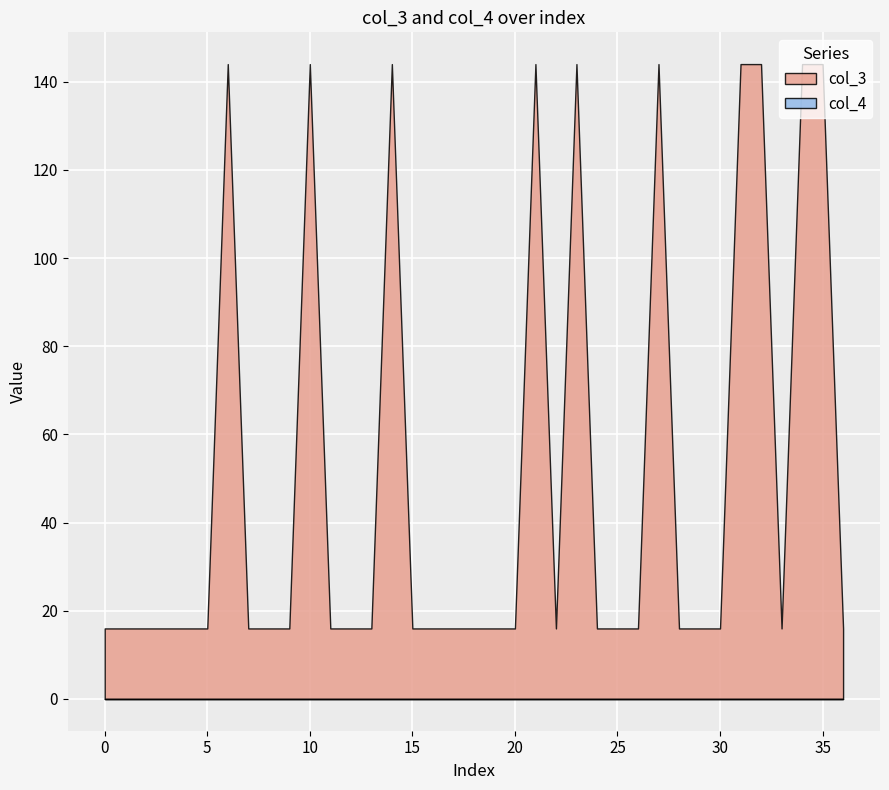

How many data points does each series have?

37